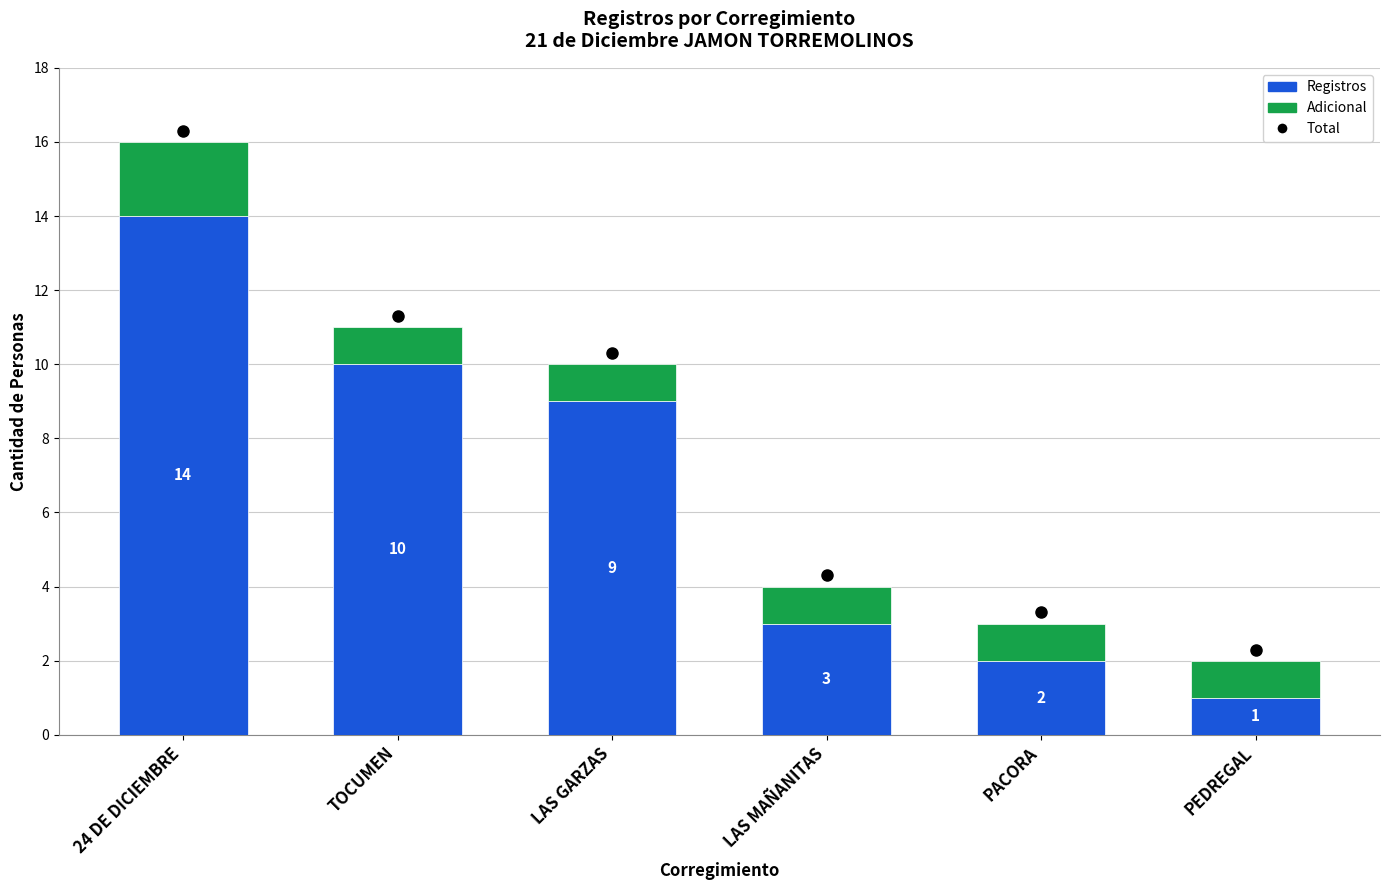

At which category is the sum across all series the highest?

24 DE DICIEMBRE